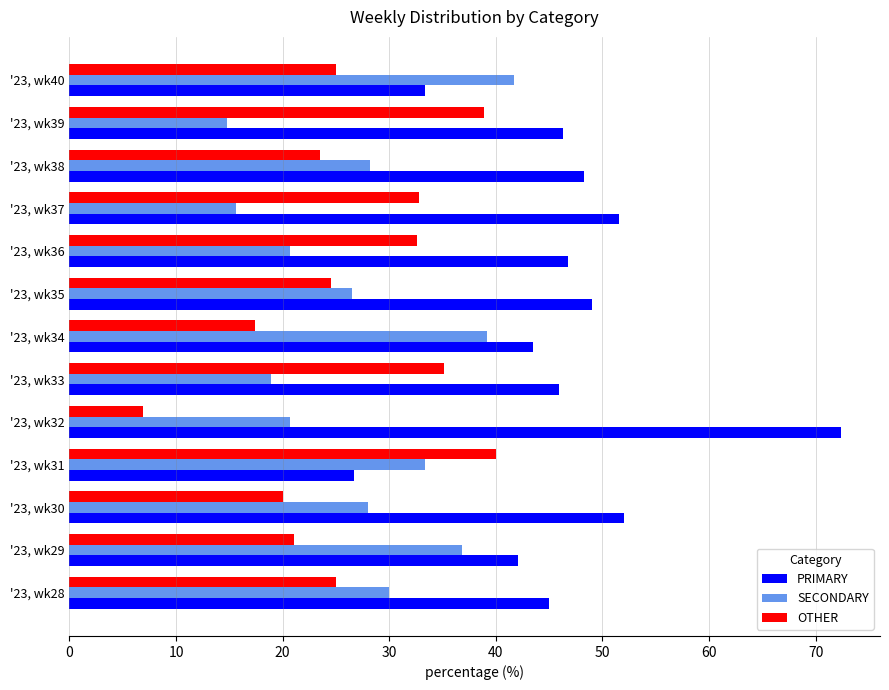

At which label is OTHER closest to 23?

'23, wk38